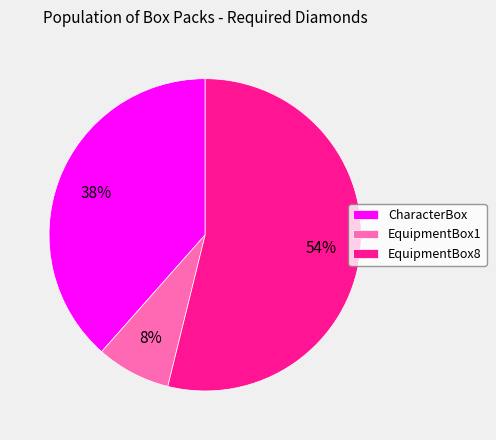

To the nearest percent, what is the average slice percentage?

33%